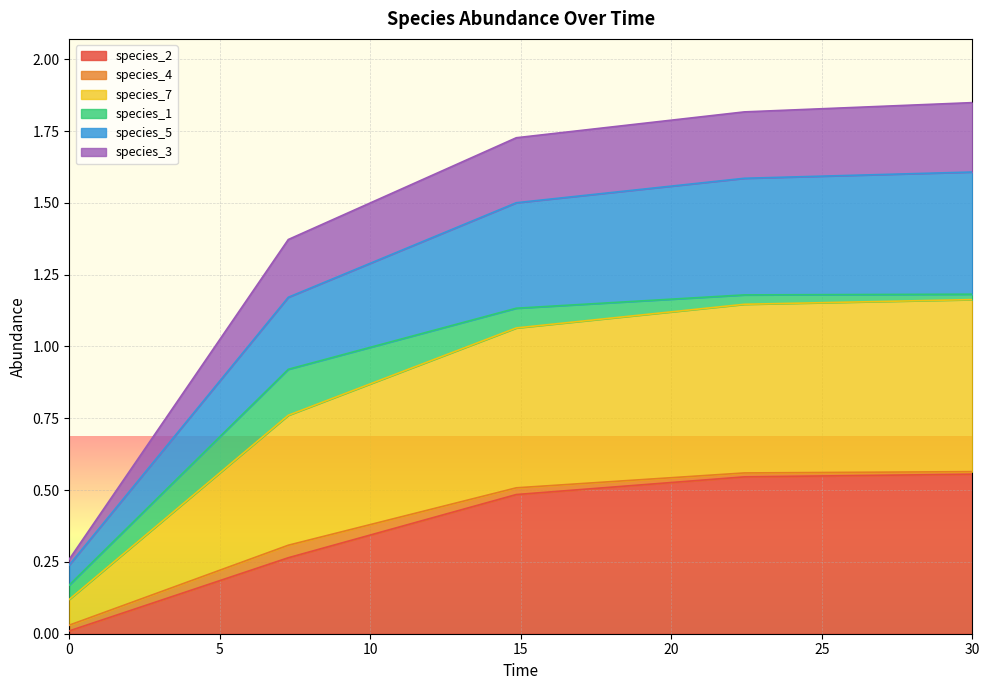

At how many categories does at least one series exceed 1?

4